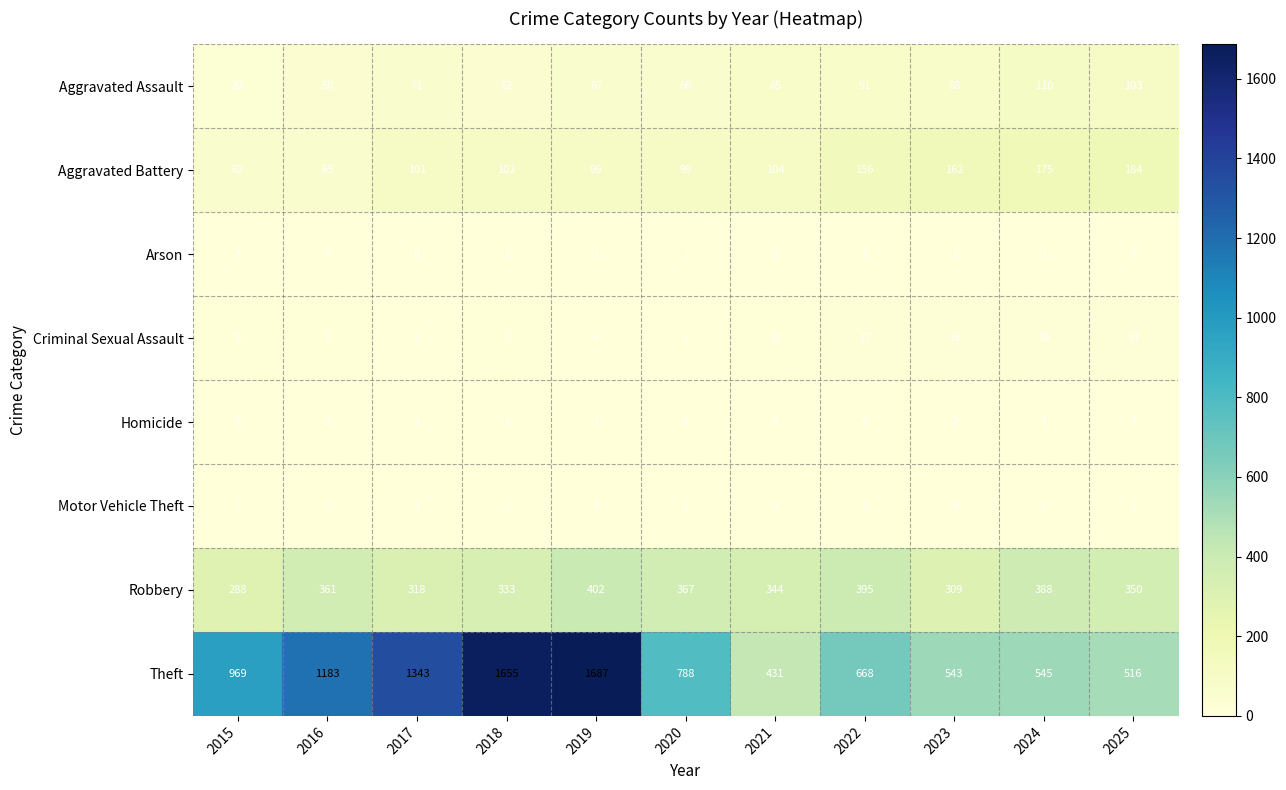

What is the sum of the Aggravated Battery values at 2020 and 2025?

283